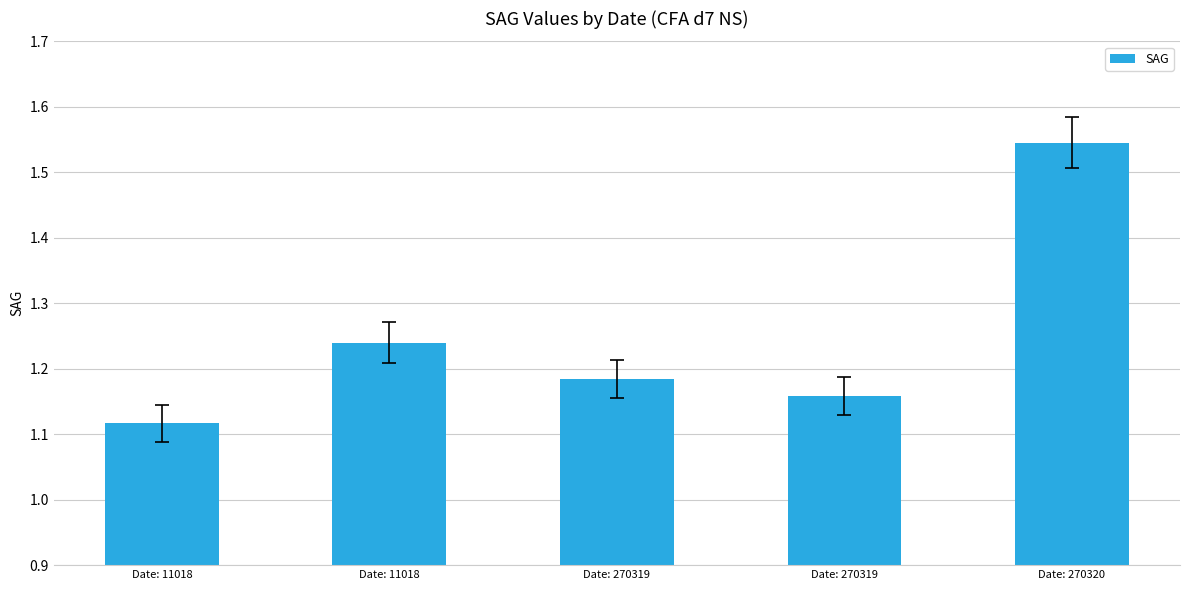

What is the value of the 1st bar from the left?

1.1